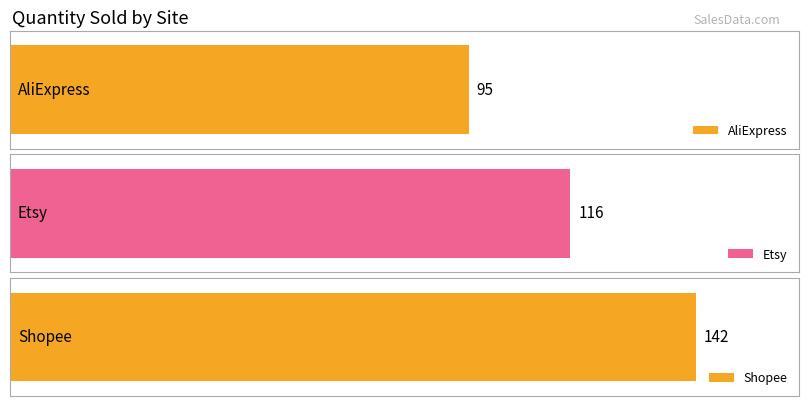

Rank the series by their maximum value, from highest to lowest.

Shopee, Etsy, AliExpress